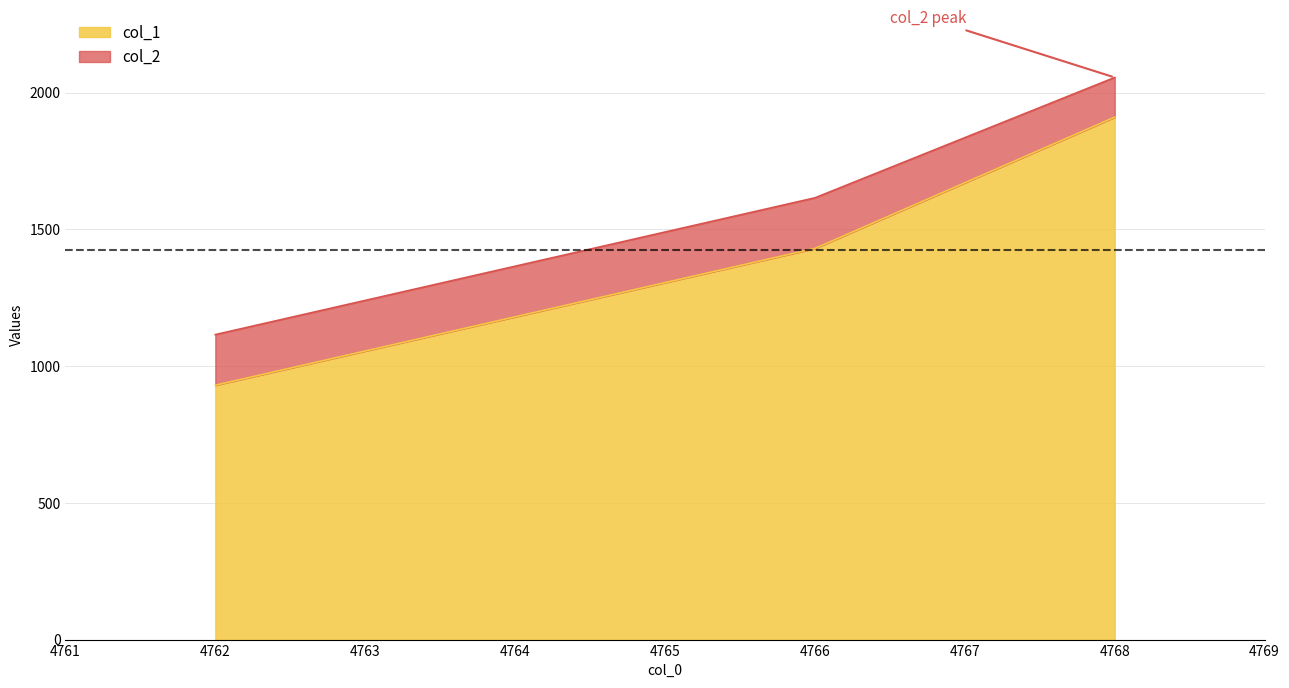

Does the chart display data point markers on the line(s)?

No